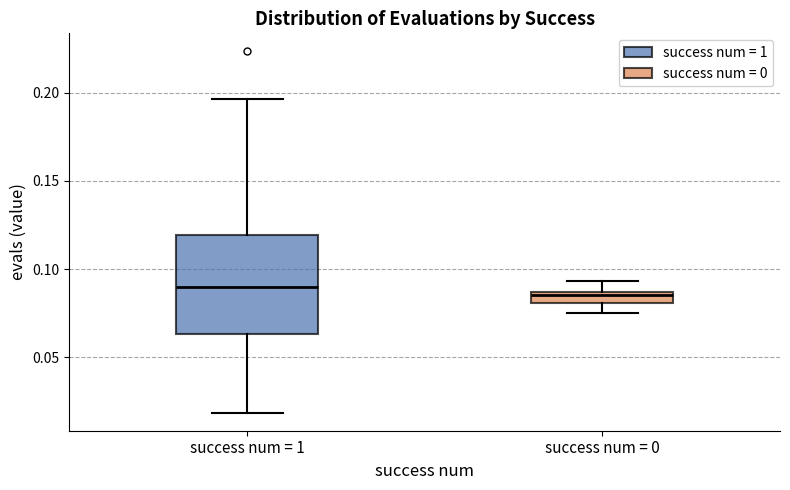

Where is the upper edge of the box for success num = 1 on the y-axis? The values are not printed on the chart, so give them approximately, as read against the axis.

0.120